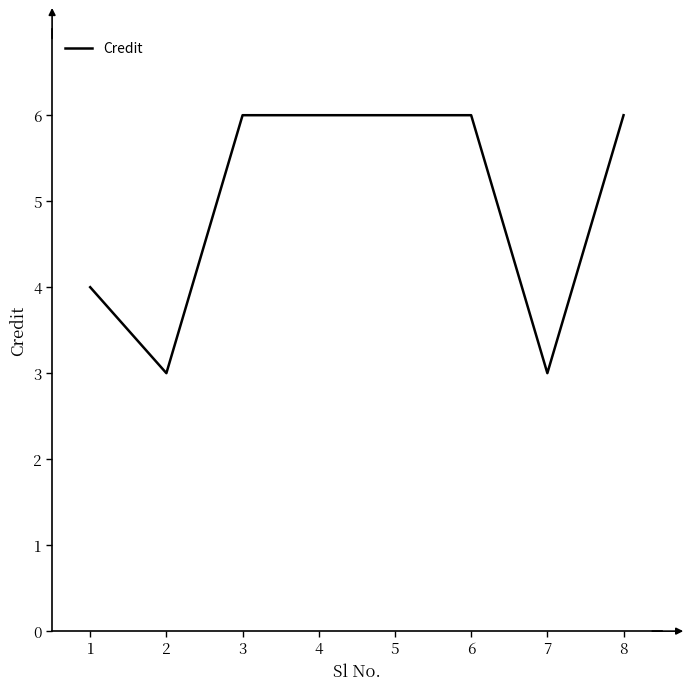

How many distinct data groups are displayed?

1